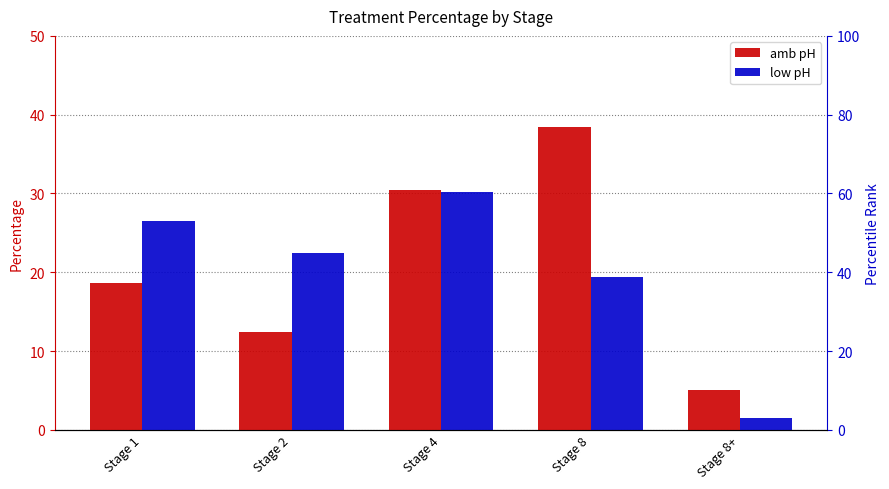

Rank the series by their maximum value, from highest to lowest.

amb pH, low pH